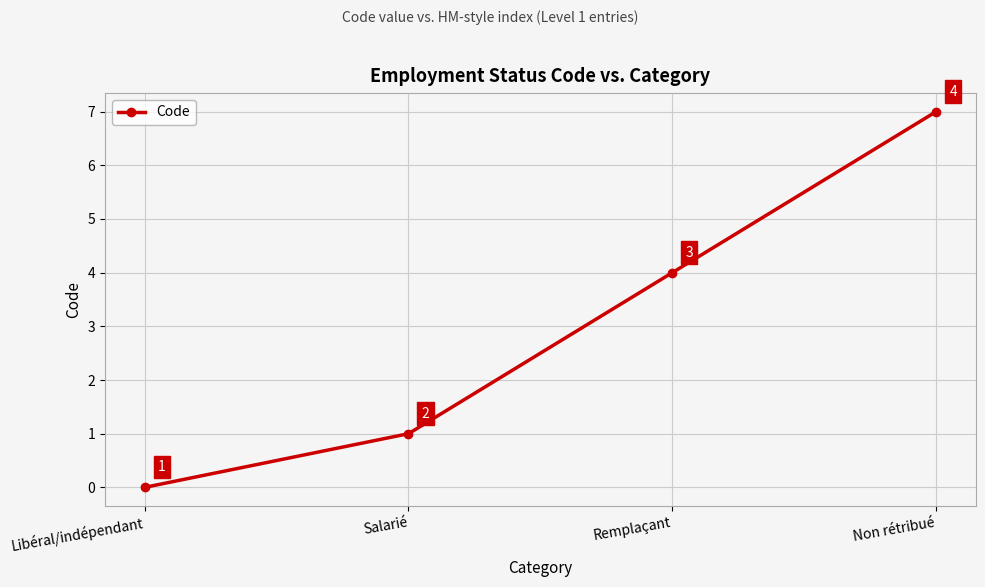

Reading left to right, extract all data points from this chart.

Libéral/indépendant=0	Salarié=1	Remplaçant=4	Non rétribué=7